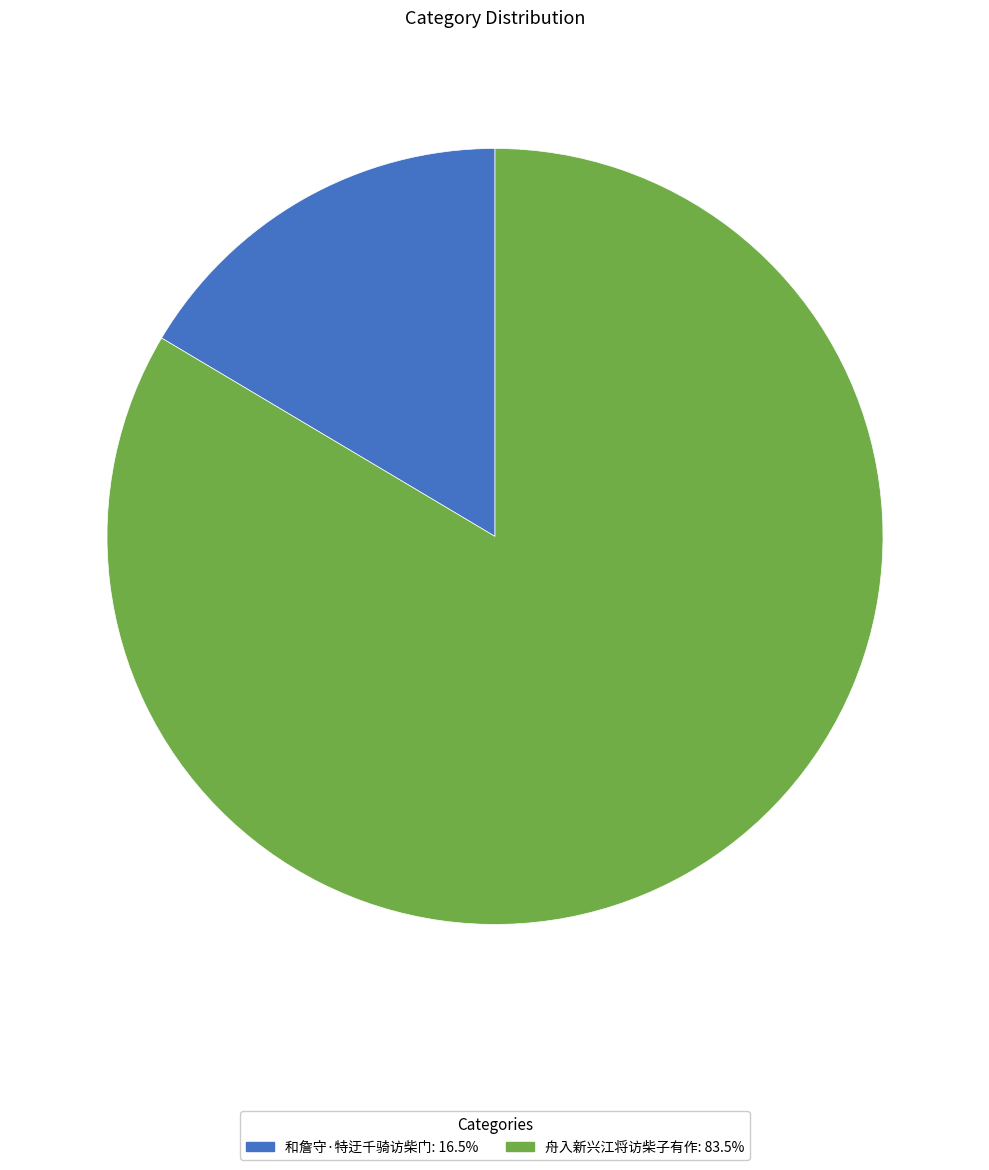

How many slices are in this pie chart?

2